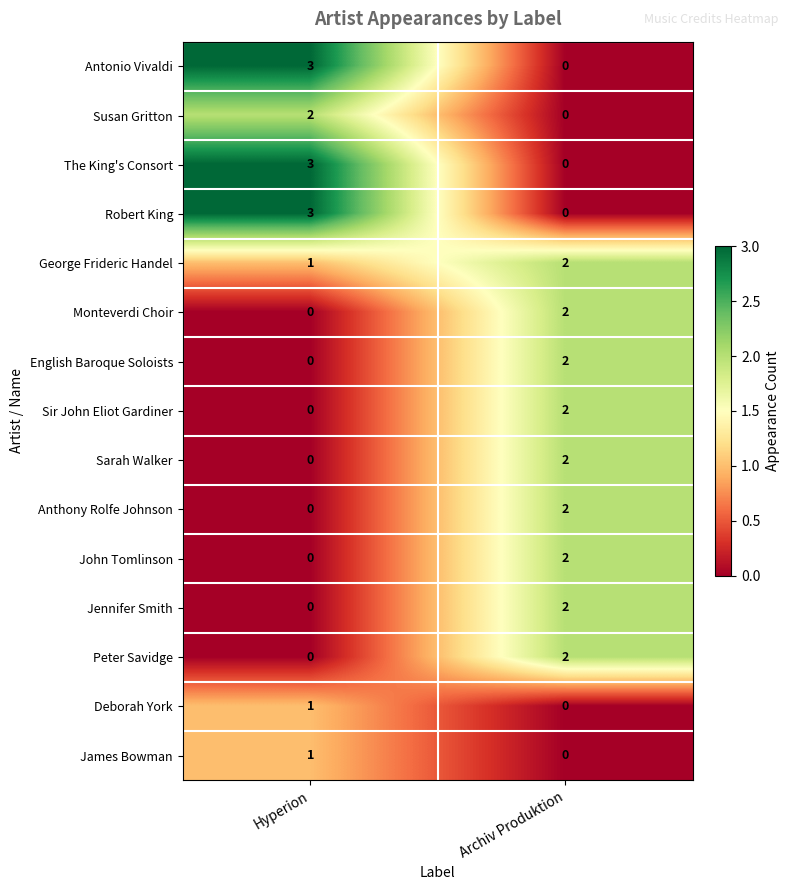

Which category has the highest value across all series?

Hyperion